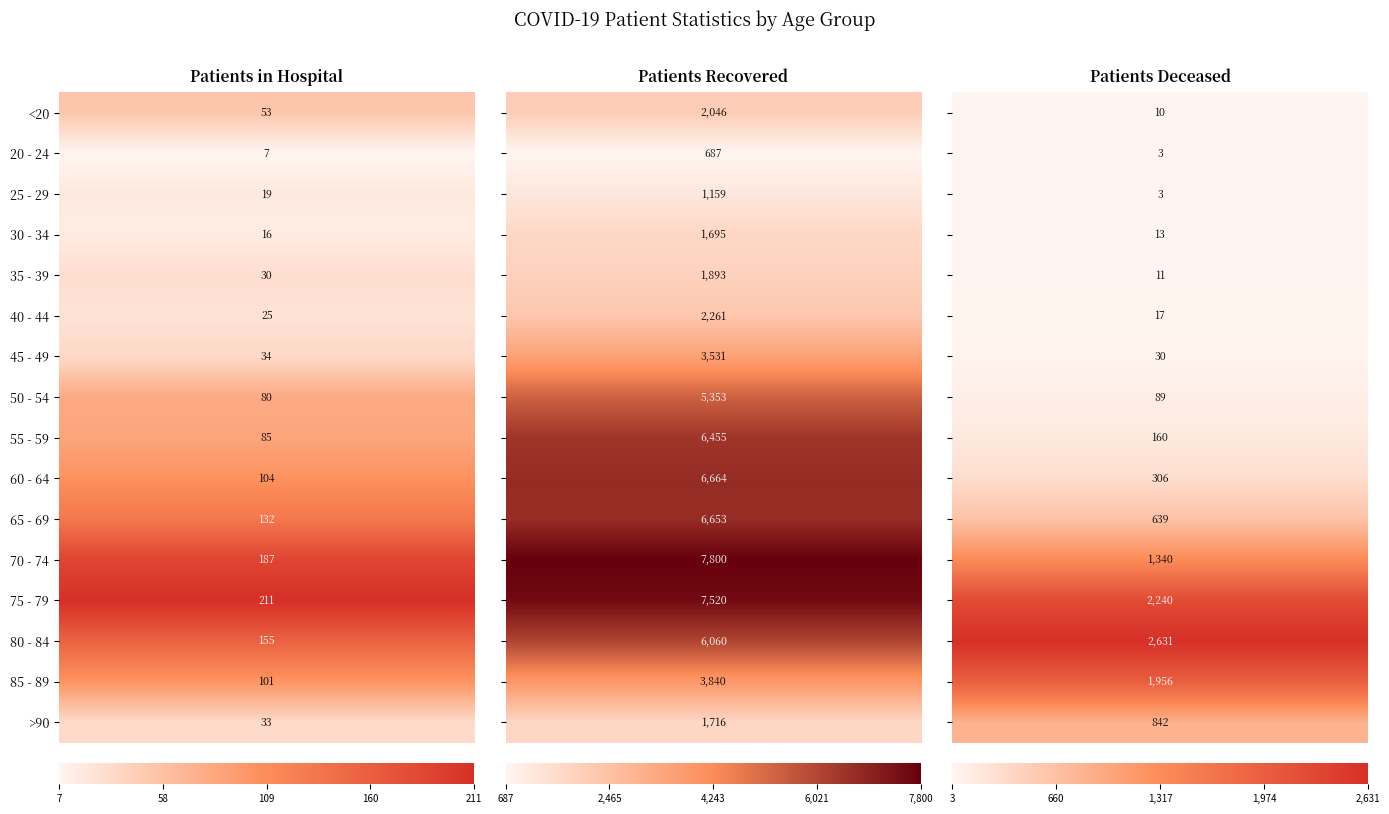

How many values in the 35 - 39 series are below 30?

1